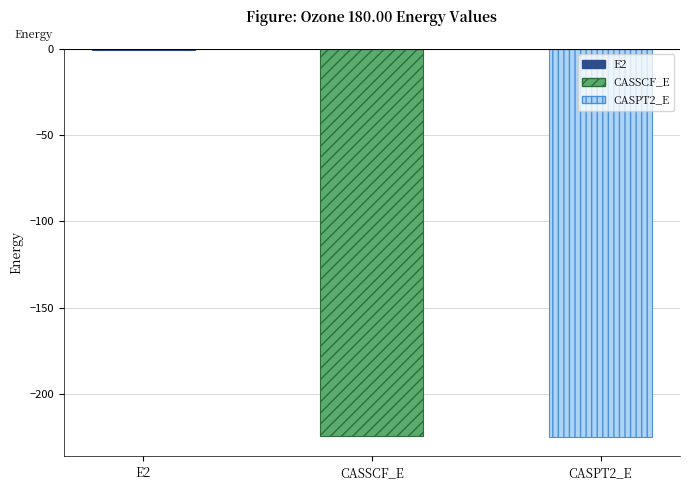

True or false: the data shows -155.9 at CASSCF_E.

False